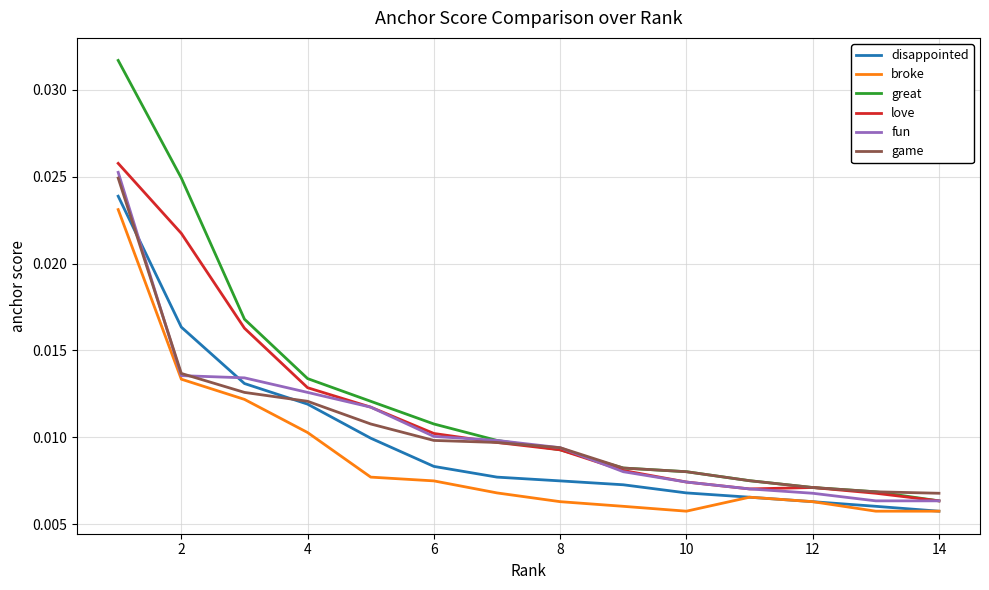

Which series has the widest spread of values?

great